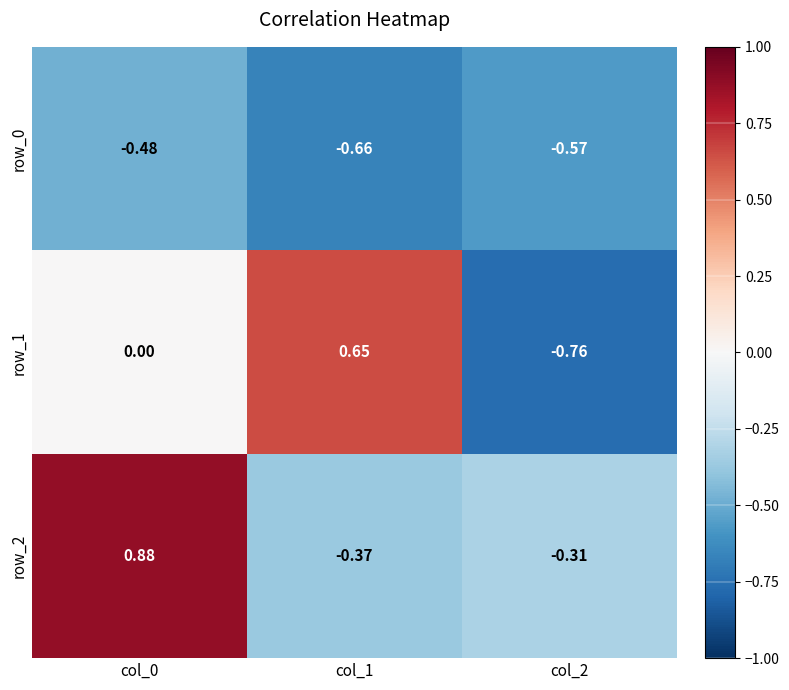

What is the average value of the row_0 series?

-0.6